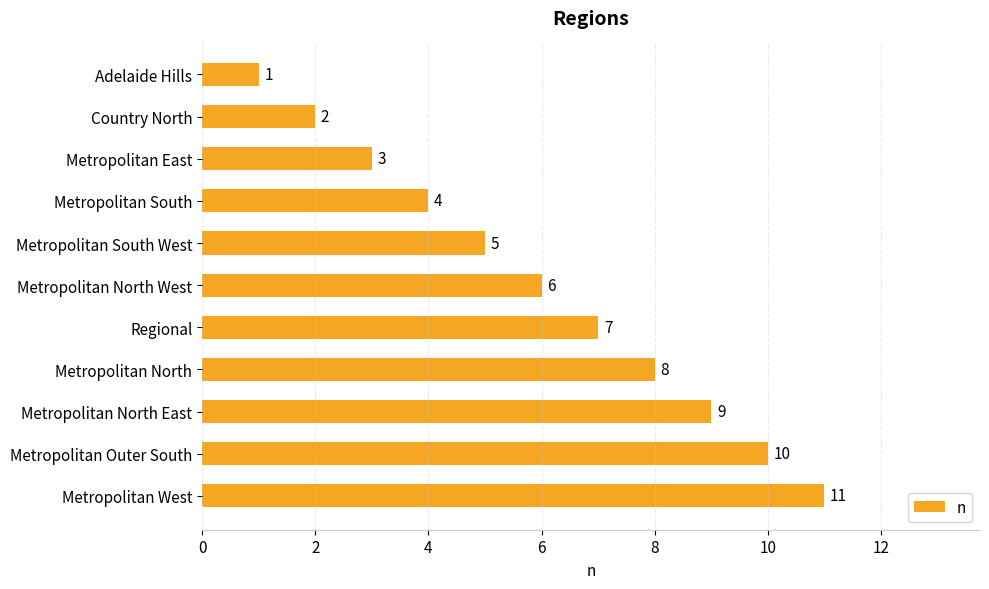

Are the bars horizontal?

Yes